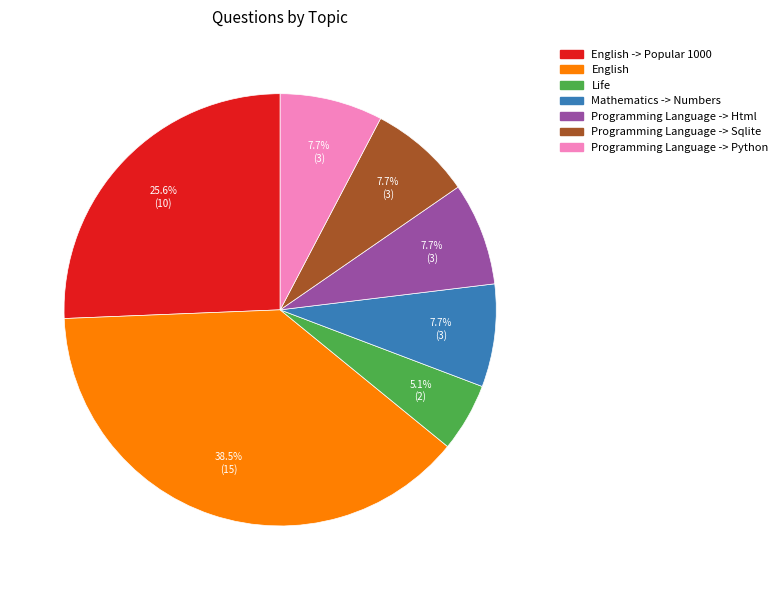

What is the ratio of the value at Mathematics -> Numbers to the value at English?

0.2